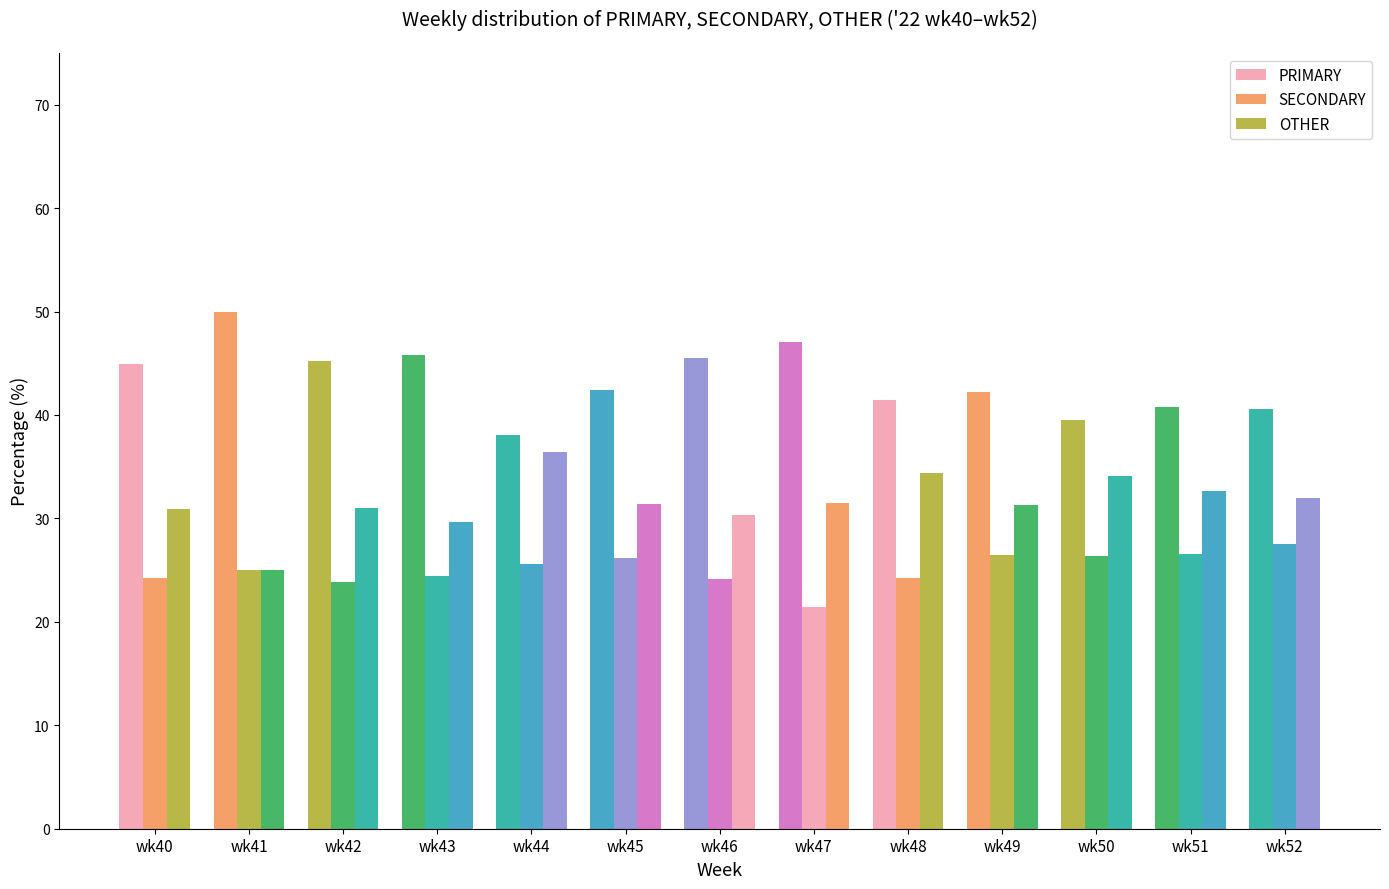

How many bars are there in total?

39